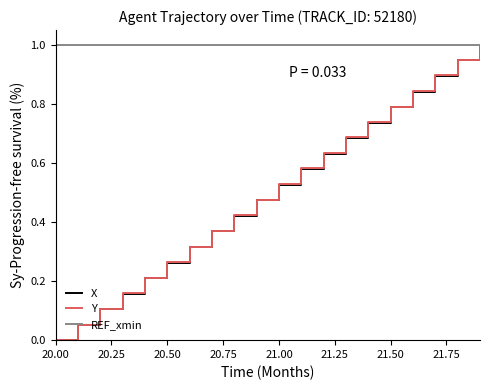

Count the number of data series in this chart.

3